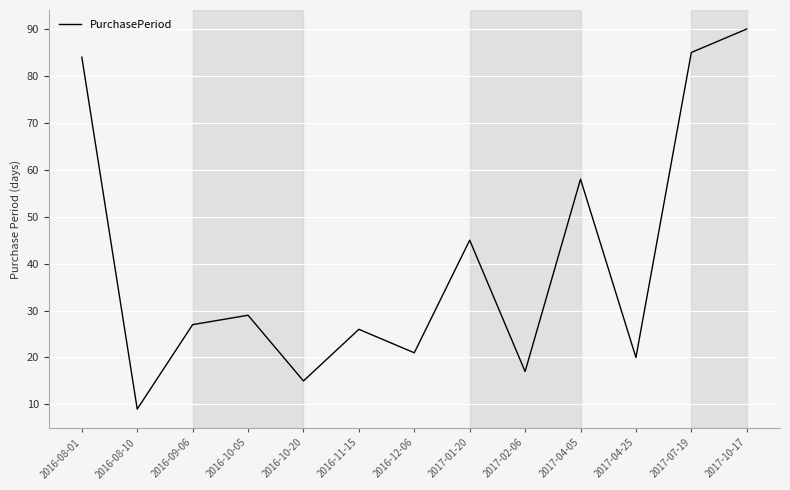

The value at 2016-10-05 is 38. True or false?

False